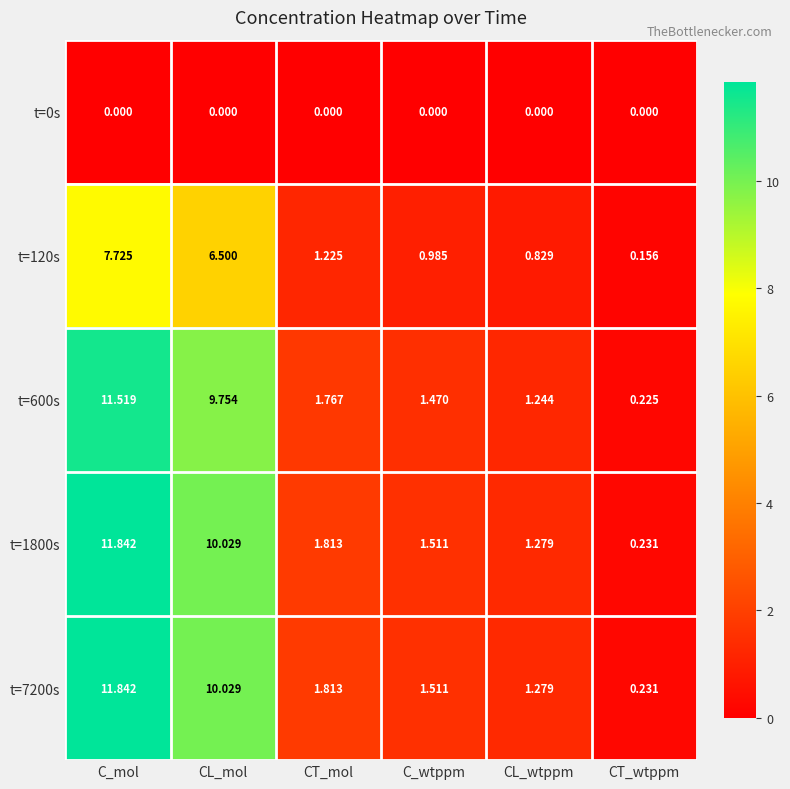

Which category has the highest value in the t=1800s series?

C_mol